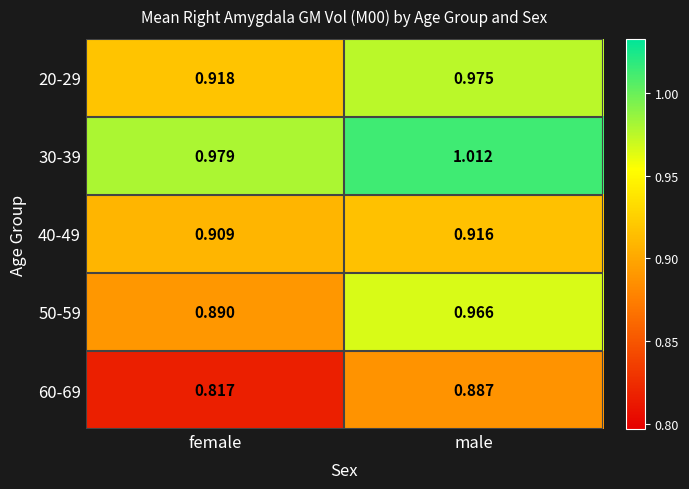

Which series has the largest total across all categories?

30-39